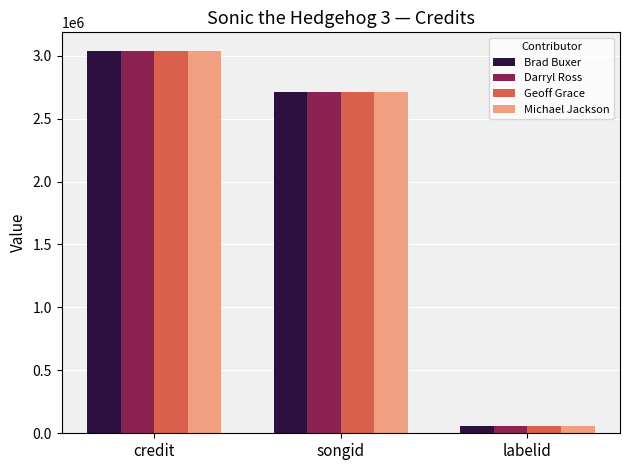

At which label is Darryl Ross closest to 1544926?

songid